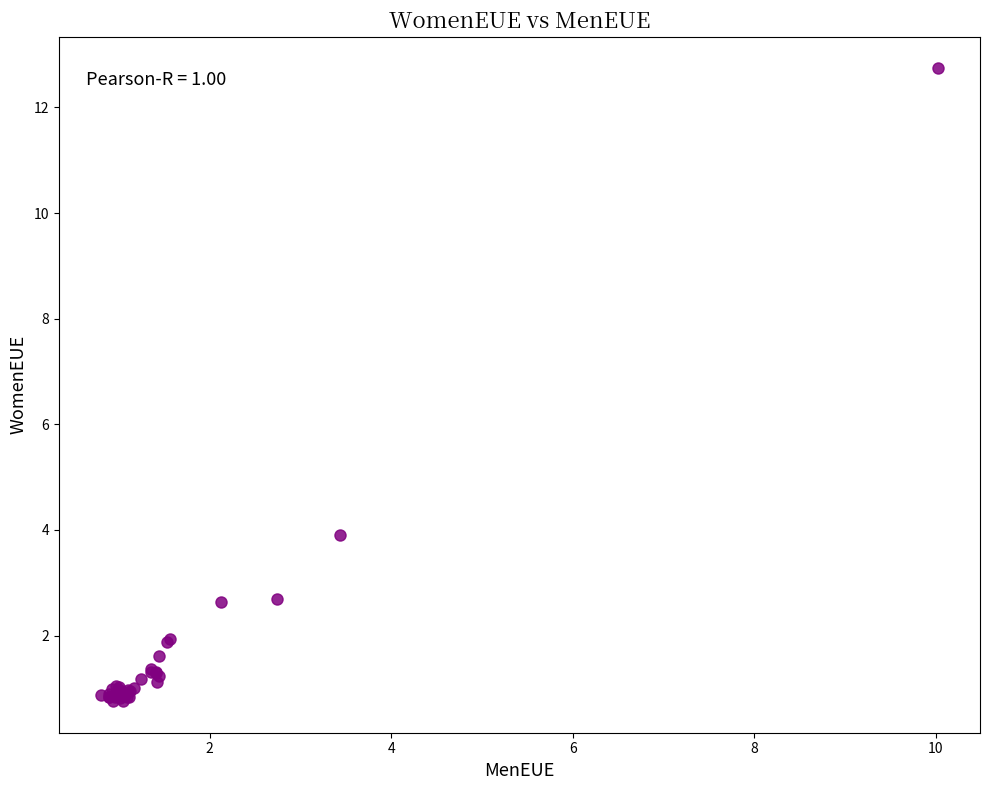

What Y value in the scatter plot is closest to 6?

3.9